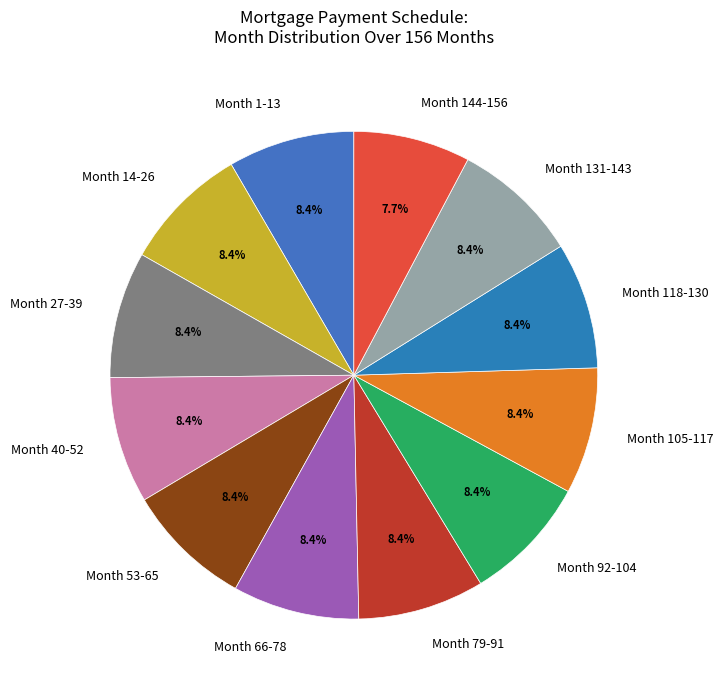

Count the number of slices in the pie.

12